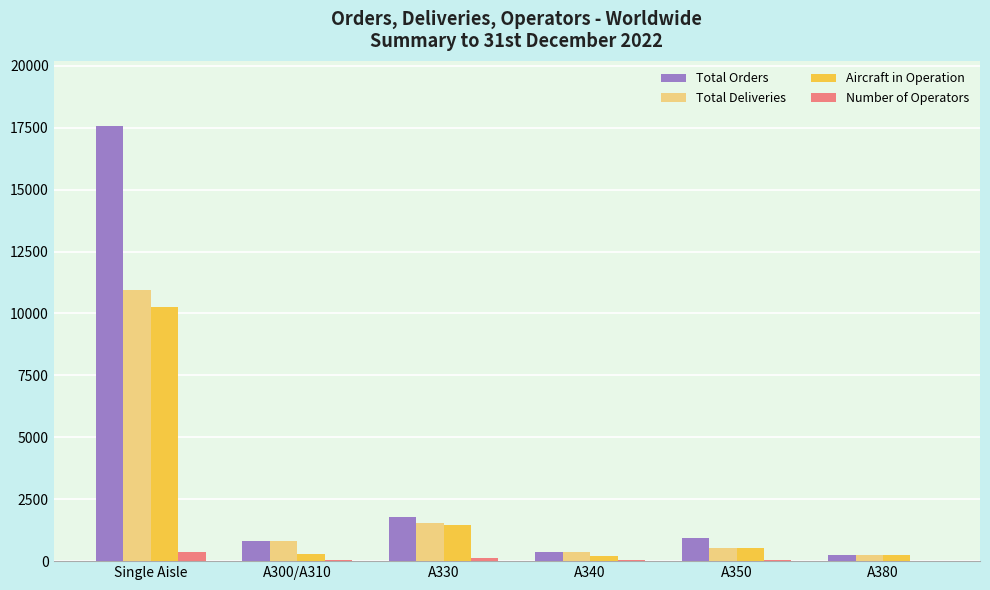

How many categories are shown in the chart?

6